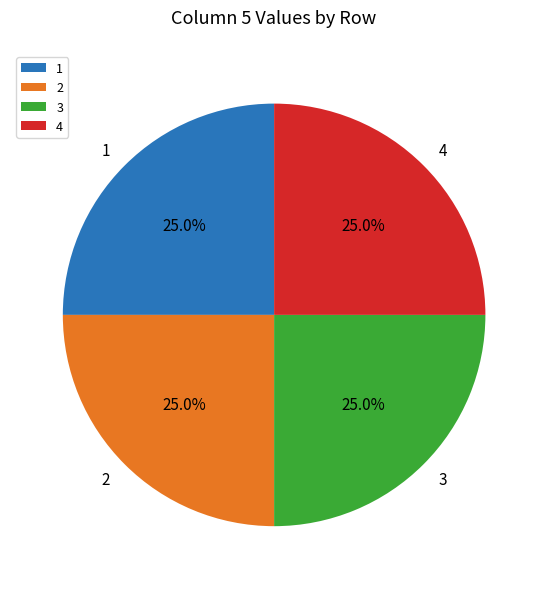

How many segments does this pie chart have?

4